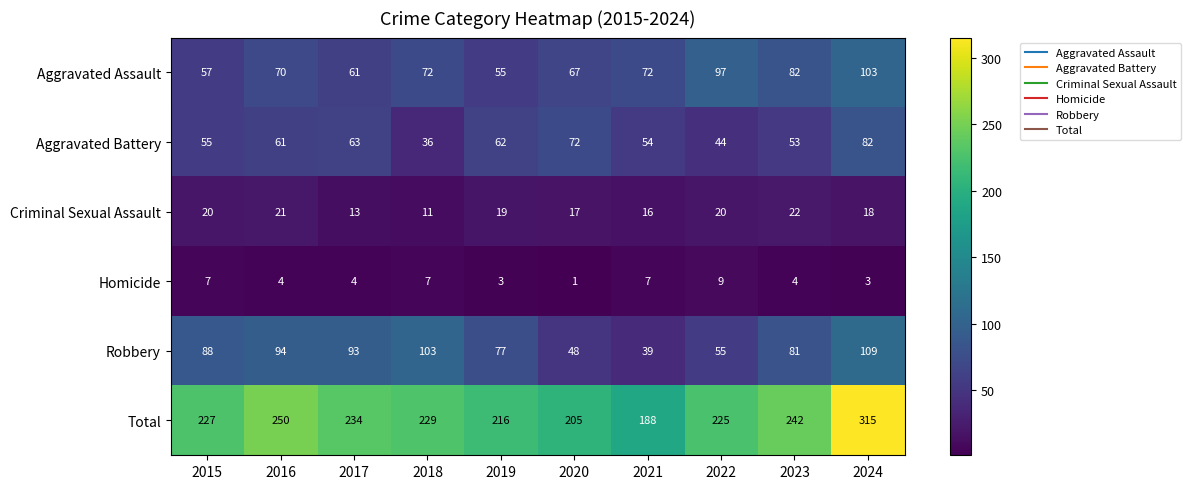

What is the average value of the Aggravated Assault series?

74